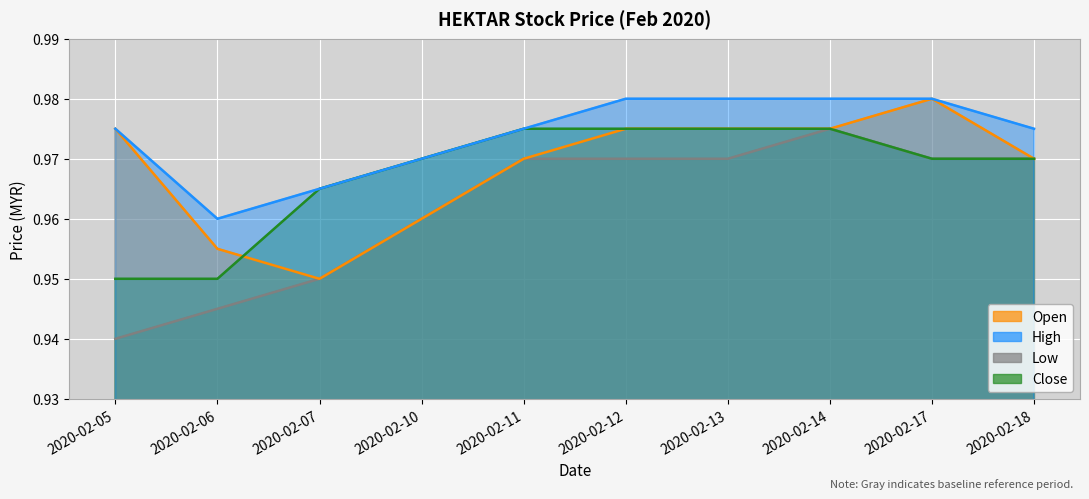

Which has a higher value, 2020-02-06 or 2020-02-11?

2020-02-11